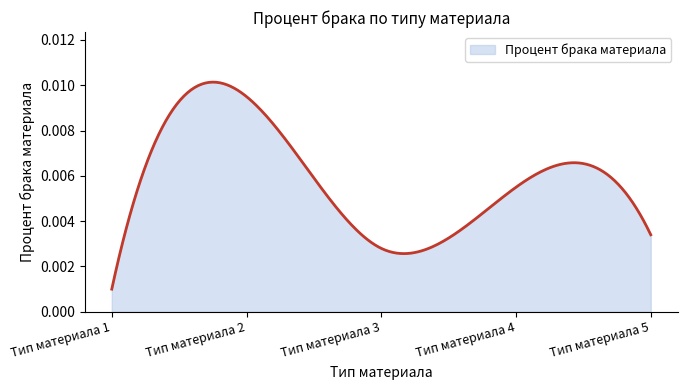

Rank the categories by value from highest to lowest.

Тип материала 2, Тип материала 4, Тип материала 5, Тип материала 3, Тип материала 1